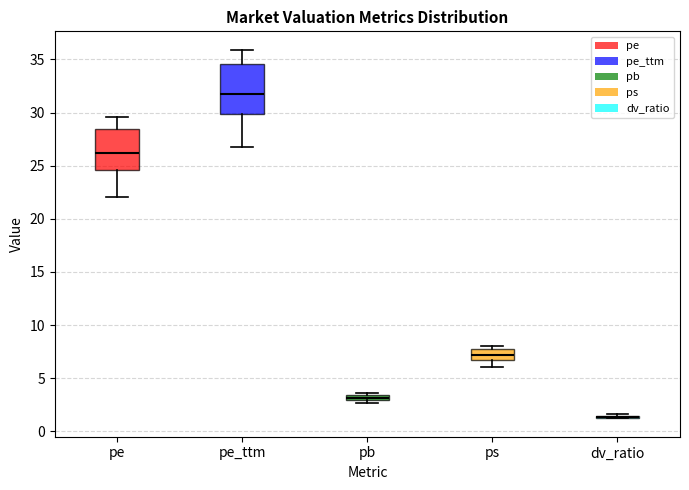

Comparing the boxes themselves (not the whiskers), which one is the tallest?

pe_ttm